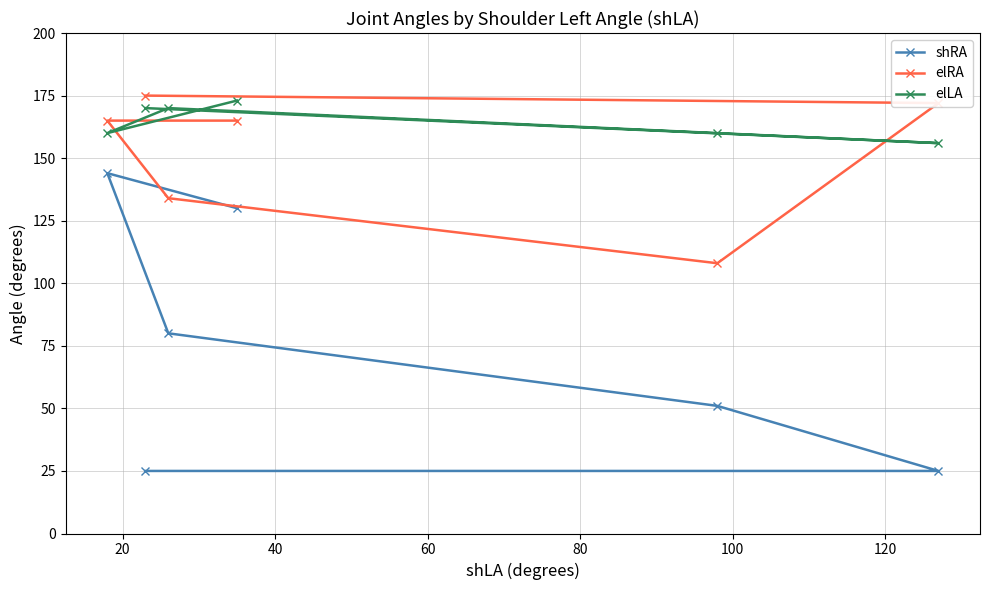

What is the minimum value shown in the chart?

25